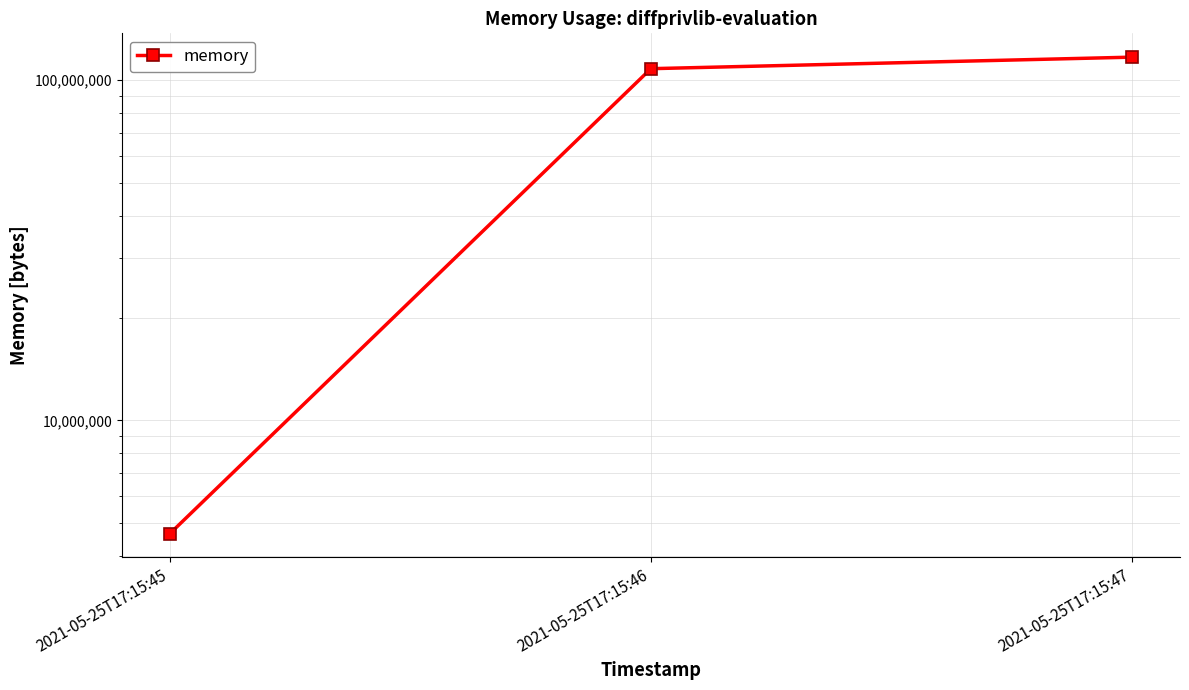

List the labels in order of value, smallest first.

2021-05-25T17:15:45, 2021-05-25T17:15:46, 2021-05-25T17:15:47